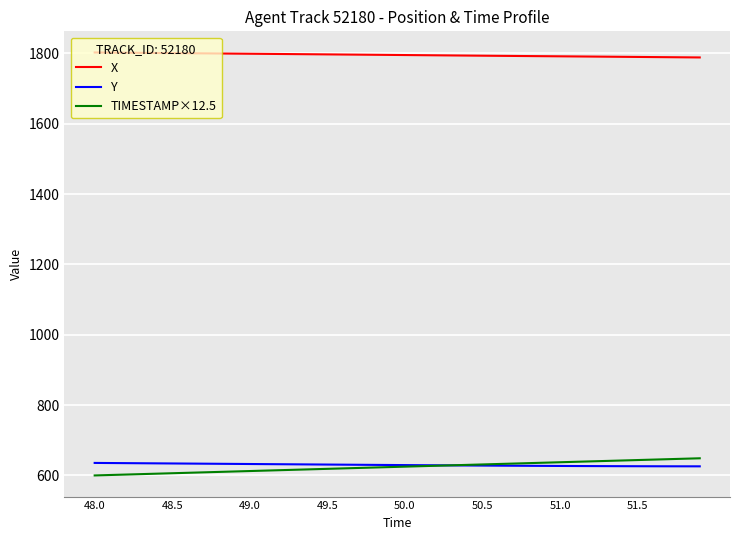

True or false: TIMESTAMP×12.5 and X intersect in this chart.

False